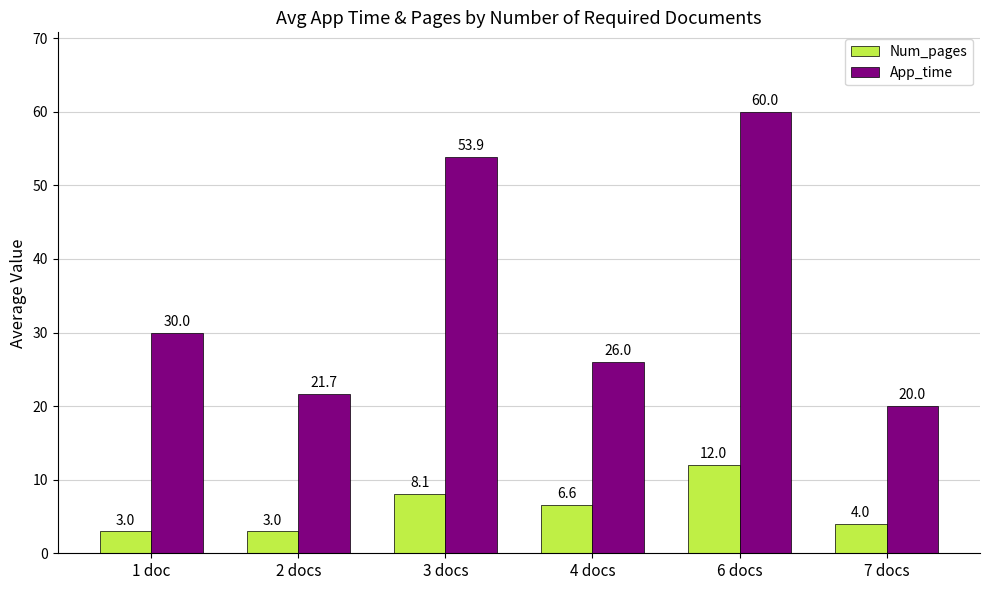

What is the greatest value displayed?

60.0